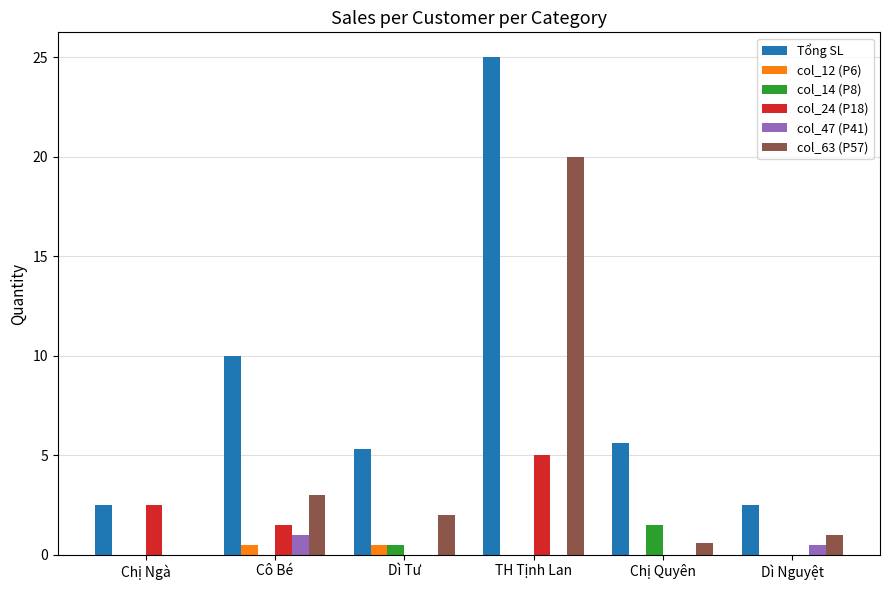

Which series has the largest total across all categories?

Tổng SL